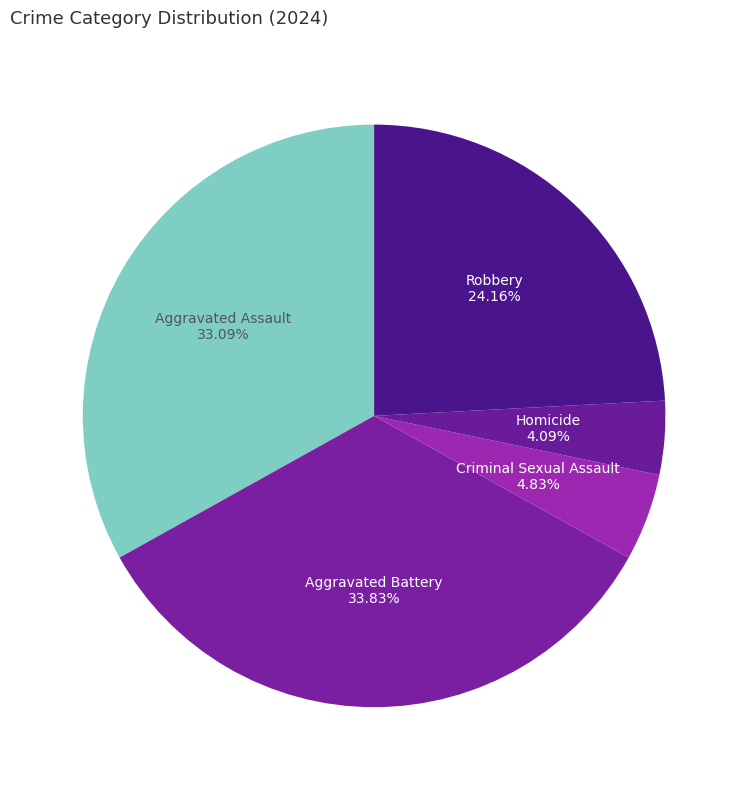

To the nearest percent, what is the combined percentage of Robbery and Aggravated Battery?

58%